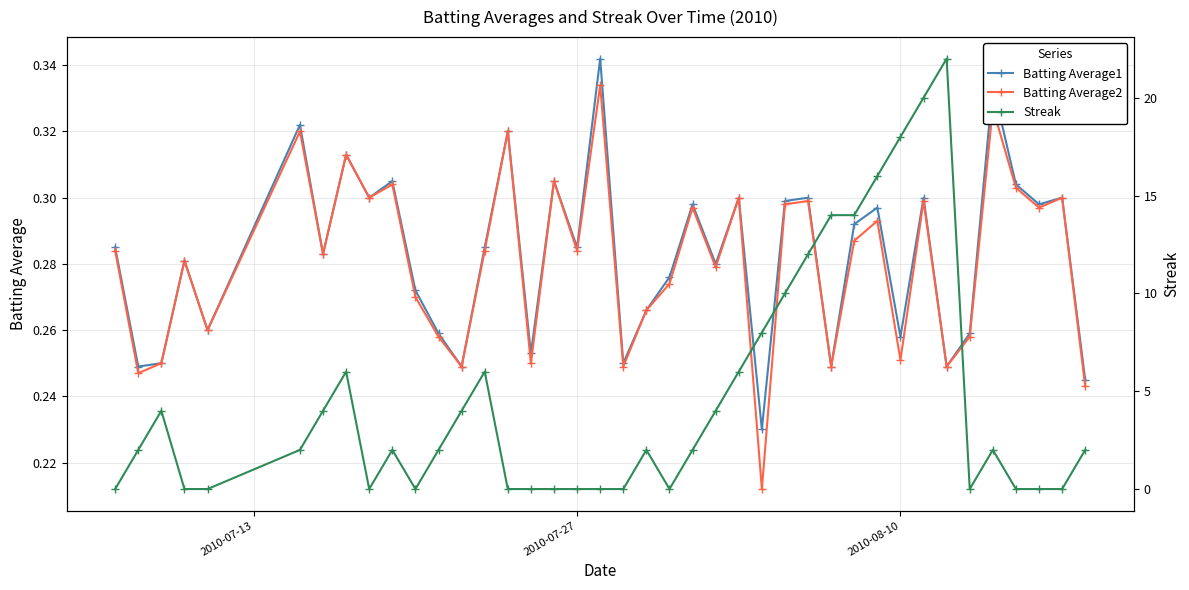

True or false: Batting Average1 has more than 2 points higher than both neighbors.

True